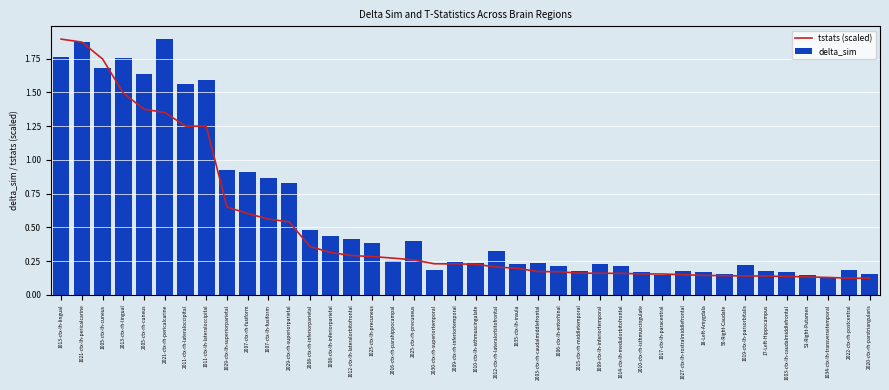

Reading left to right, transcribe all the data shown in this chart.

tstats (scaled): 1.9	1.9	1.7	1.5	1.4	1.4	1.2	1.2	0.6	0.6	0.6	0.5	0.4	0.3	0.3	0.3	0.3	0.3	0.2	0.2	0.2	0.2	0.2	0.2	0.2	0.2	0.2	0.2	0.2	0.2	0.1	0.1	0.1	0.1	0.1	0.1	0.1	0.1	0.1	0.1
delta_sim: 1.8	1.9	1.7	1.8	1.6	1.9	1.6	1.6	0.9	0.9	0.9	0.8	0.5	0.4	0.4	0.4	0.3	0.4	0.2	0.2	0.2	0.3	0.2	0.2	0.2	0.2	0.2	0.2	0.2	0.1	0.2	0.2	0.2	0.2	0.2	0.2	0.1	0.1	0.2	0.2